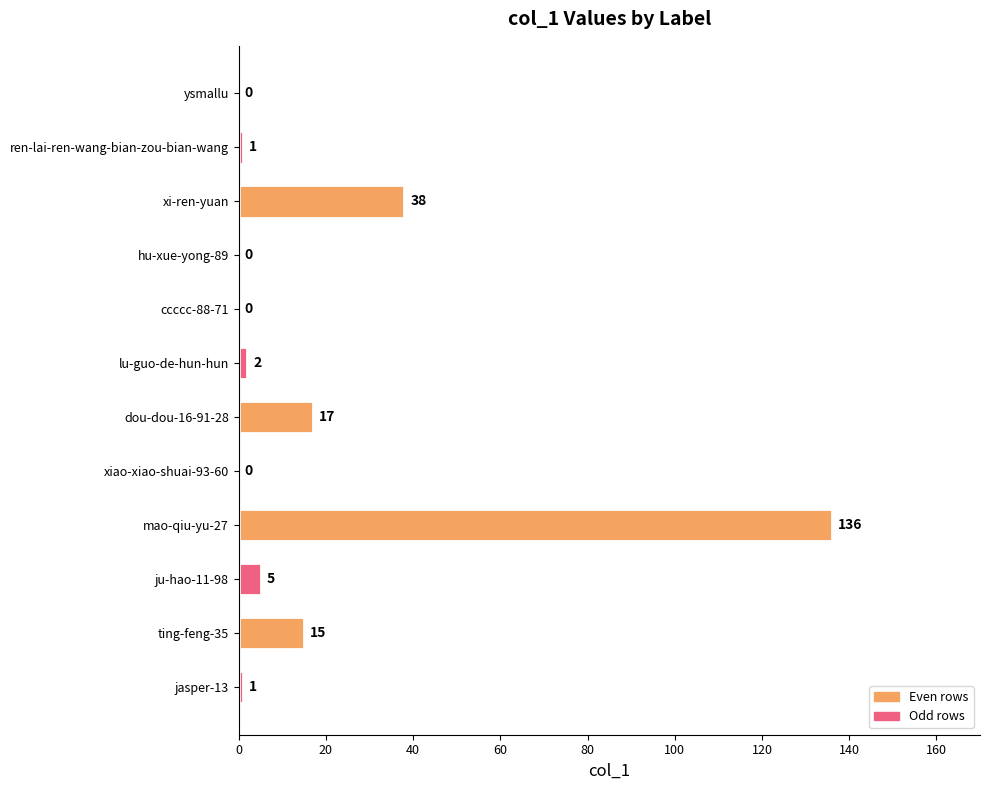

Is it true that the value at lu-guo-de-hun-hun is 2?

True